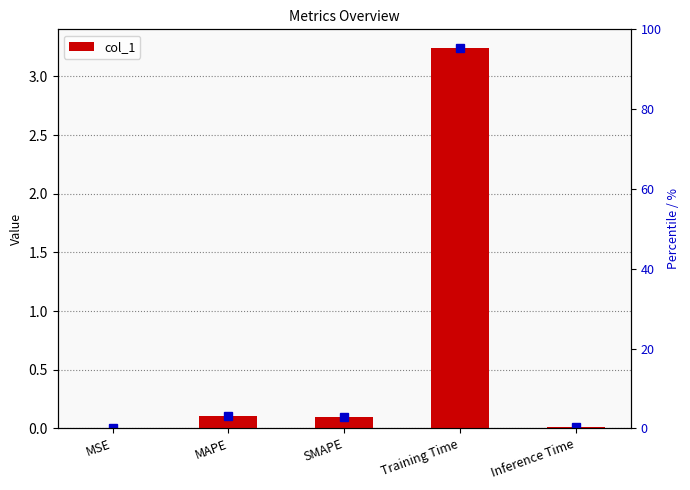

What is the label of the 5th bar from the left?

Inference Time